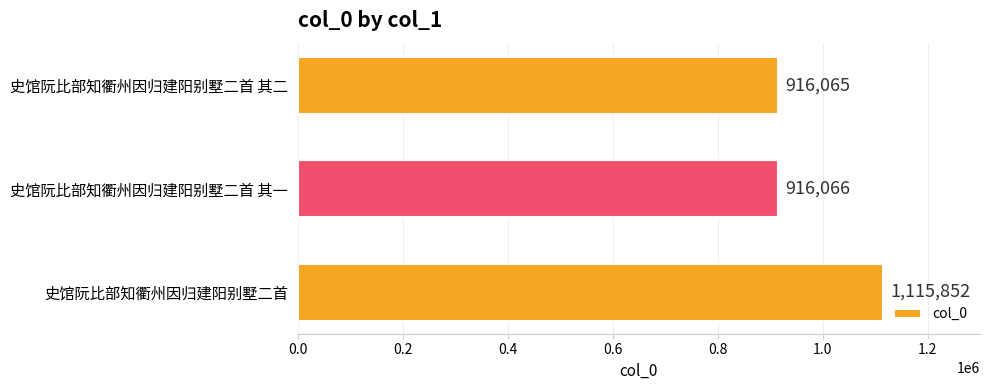

Reading bottom to top, what are all the values shown in this chart?

1115852	916066	916065